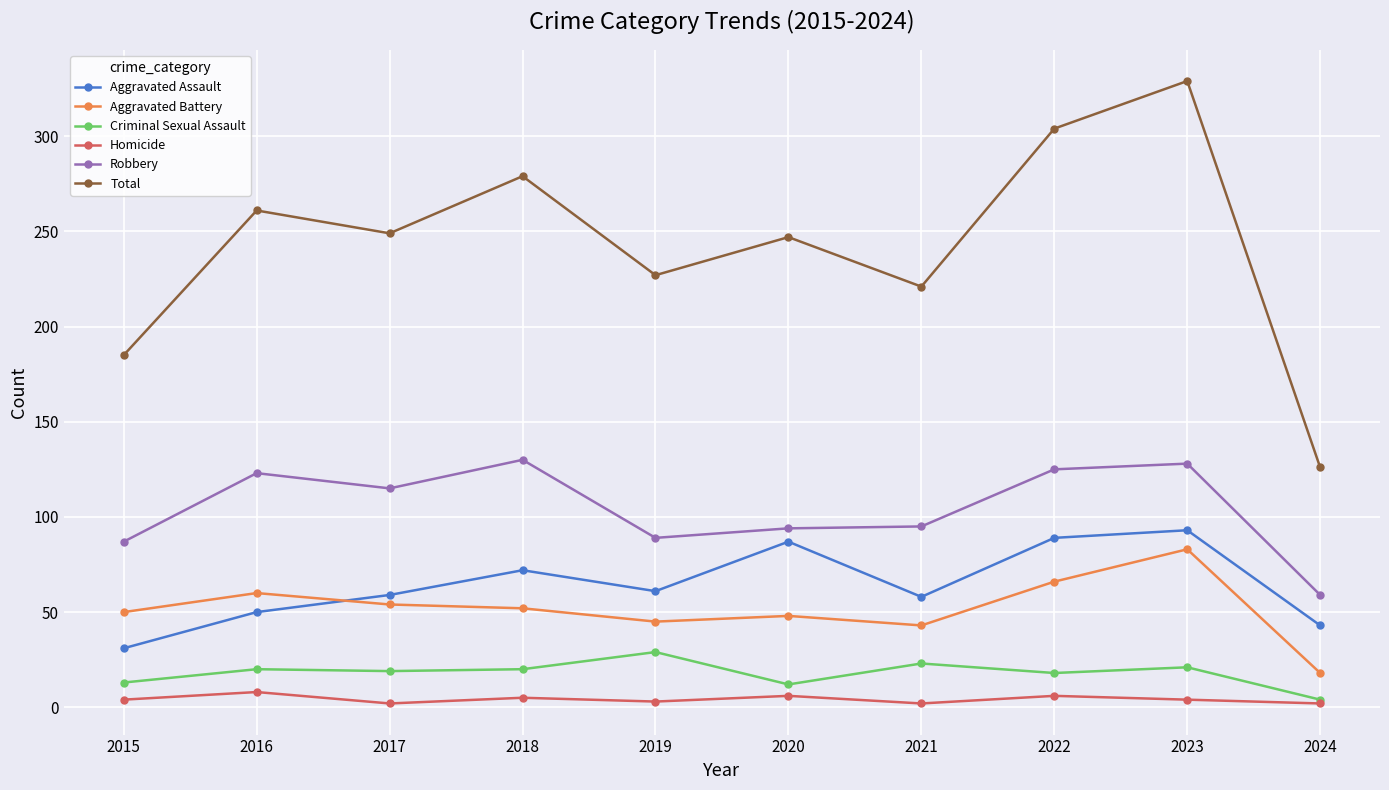

Which series has the widest spread of values?

Total